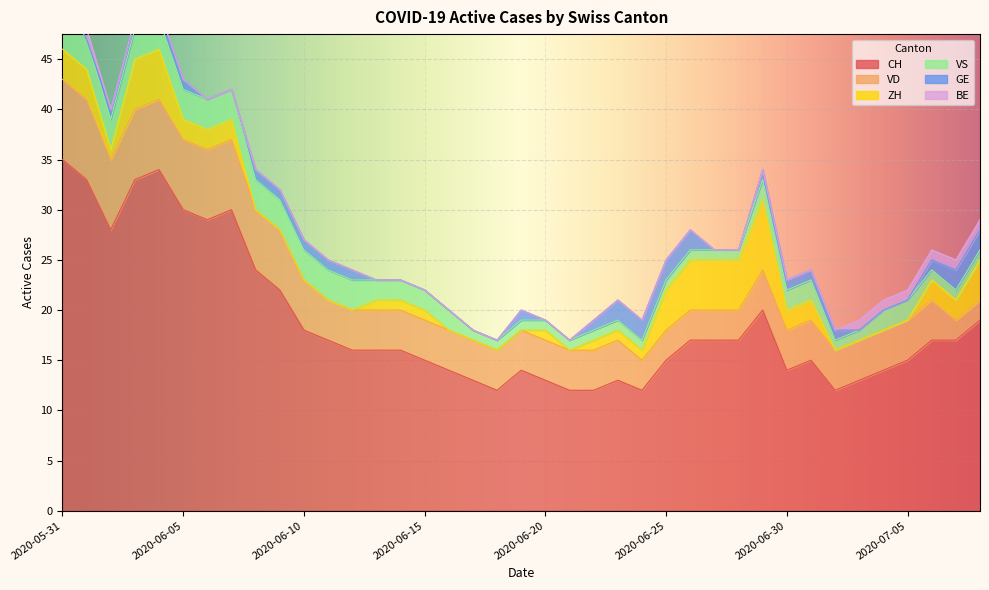

Does the chart display data point markers on the line(s)?

No